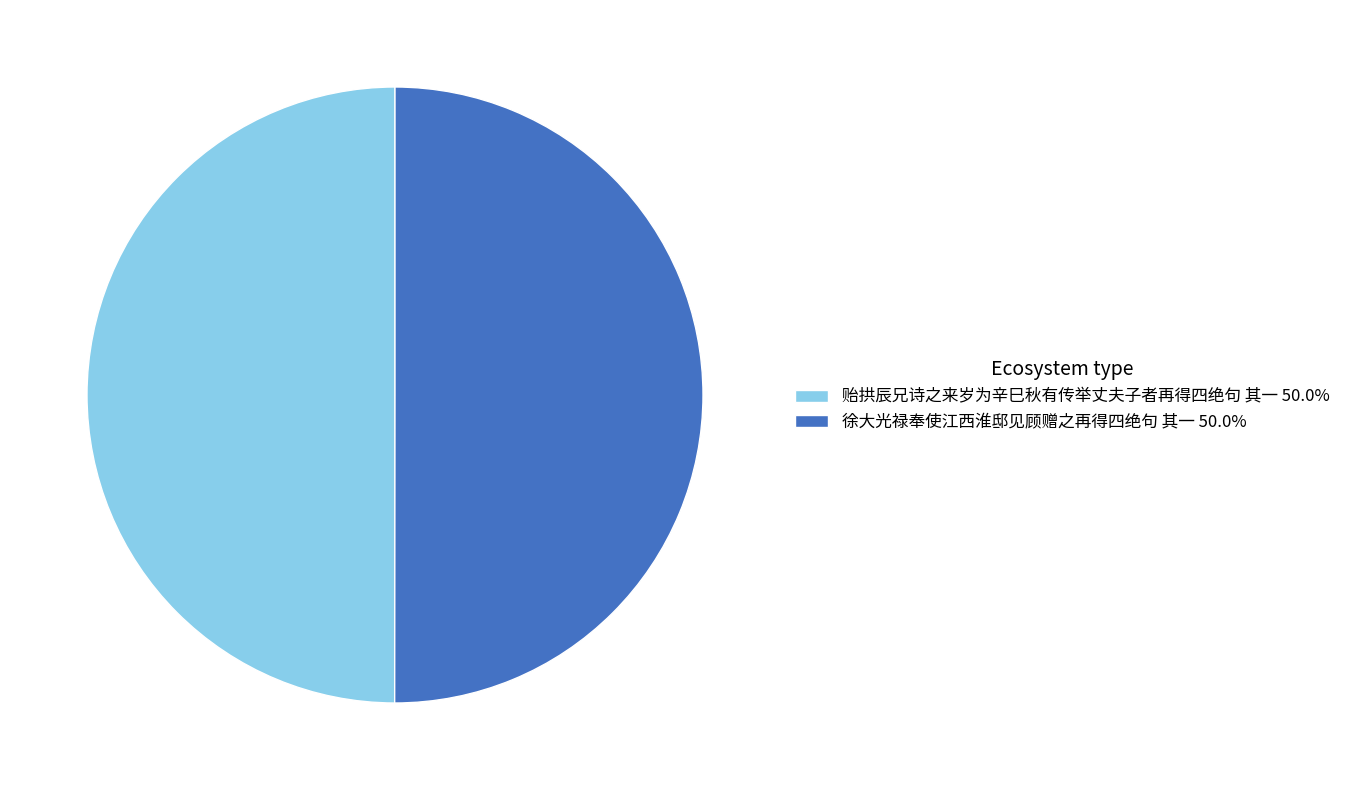

Combined, do 贻拱辰兄诗之来岁为辛巳秋有传举丈夫子者再得四绝句 其一 and 徐大光禄奉使江西淮邸见顾赠之再得四绝句 其一 account for over 50%?

Yes